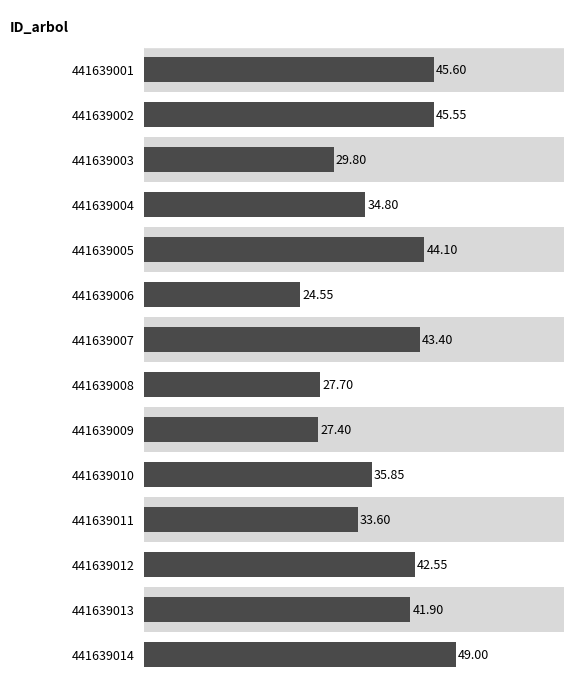

Does the chart contain any negative values?

No